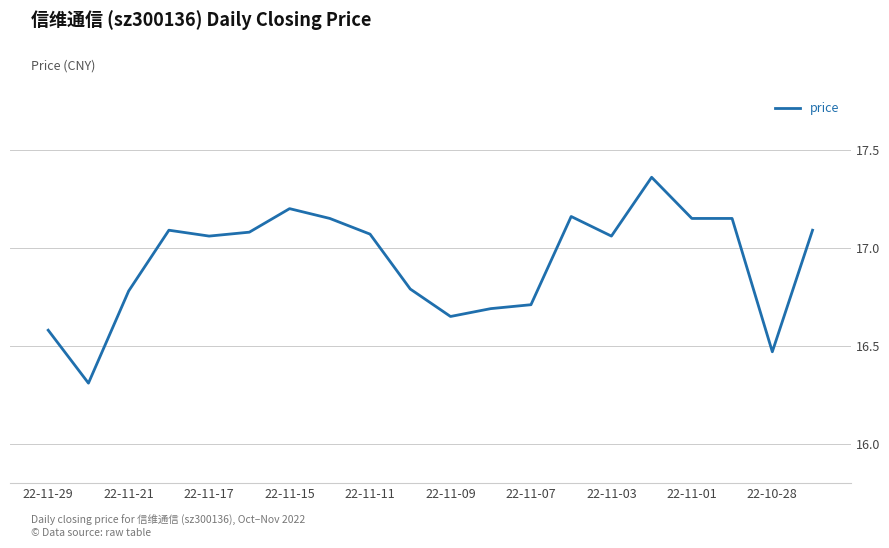

Is it true that the value at 22-11-11 is 5.1?

False